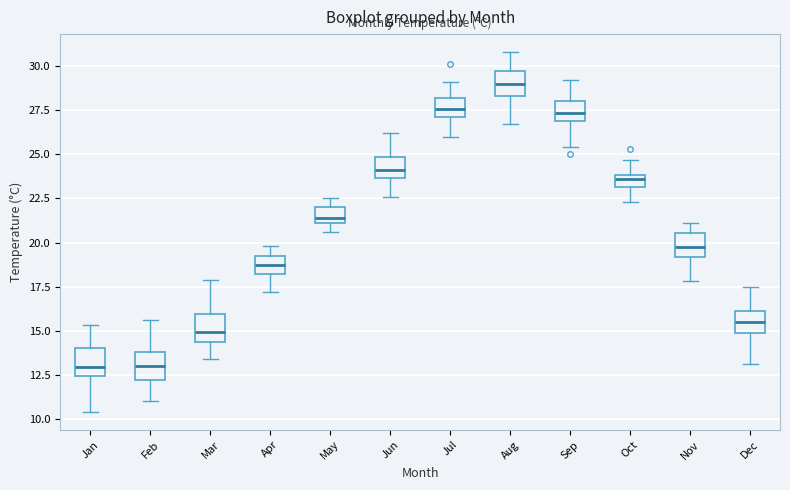

Where is the upper edge of the box for Sep on the y-axis? The values are not printed on the chart, so give them approximately, as read against the axis.

28.0